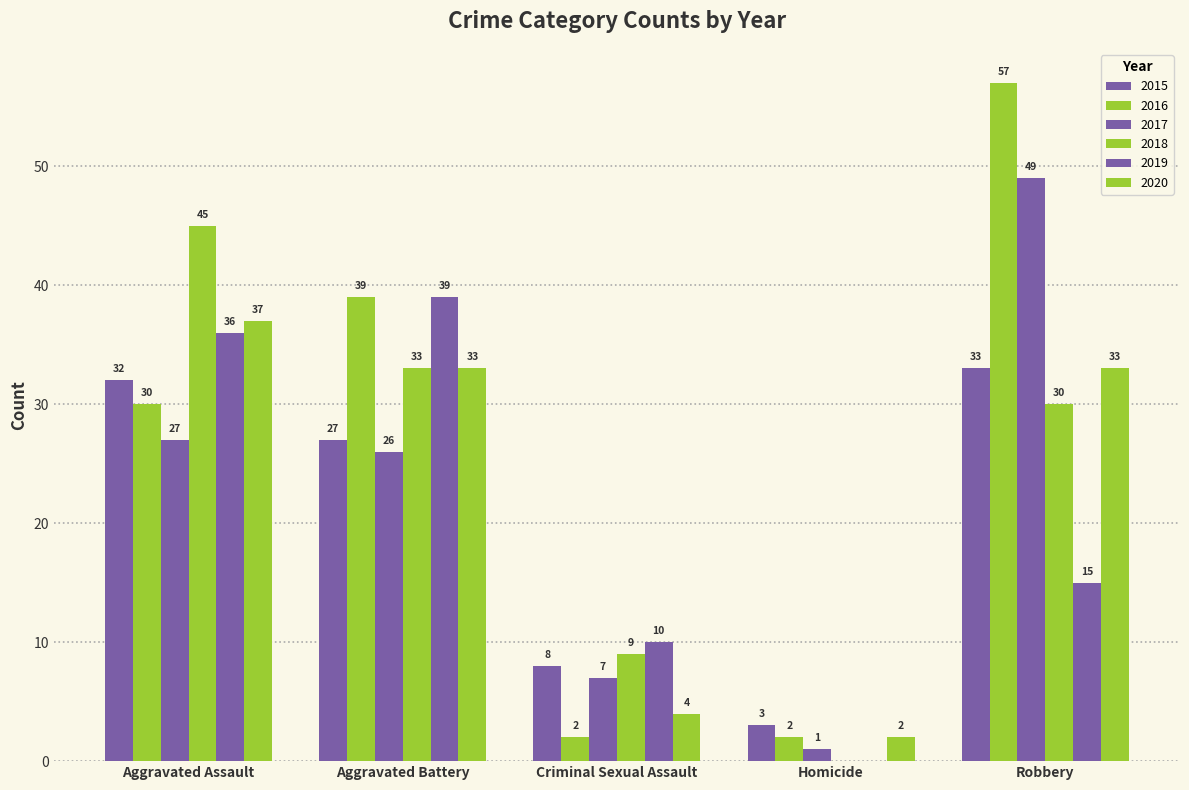

How many groups of bars are there?

5